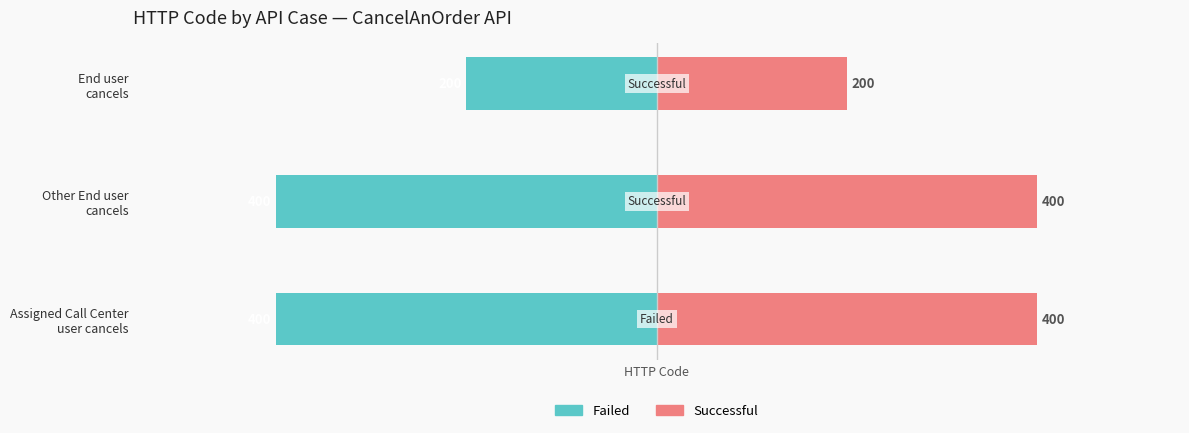

Reading right to left, list all the values displayed in this chart.

Failed: -200	-400	-400
Successful: 200	400	400